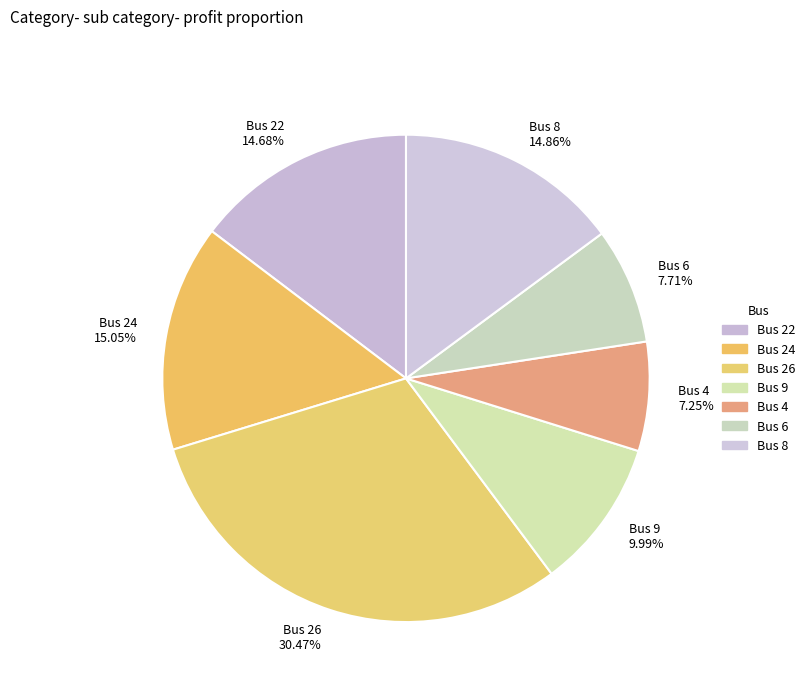

What is the smallest slice in the pie chart?

4